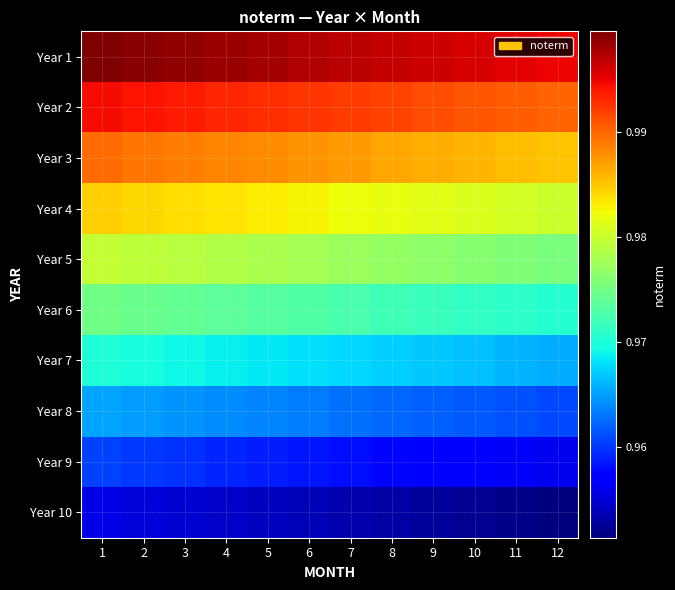

Reading left to right, list all the values displayed in this chart.

Year 1: 1=1.0	2=1.0	3=1.0	4=1.0	5=1.0	6=1.0	7=1.0	8=1.0	9=1.0	10=1.0	11=1.0	12=1.0
Year 2: 1=1.0	2=1.0	3=1.0	4=1.0	5=1.0	6=1.0	7=1.0	8=1.0	9=1.0	10=1.0	11=1.0	12=1.0
Year 3: 1=1.0	2=1.0	3=1.0	4=1.0	5=1.0	6=1.0	7=1.0	8=1.0	9=1.0	10=1.0	11=1.0	12=1.0
Year 4: 1=1.0	2=1.0	3=1.0	4=1.0	5=1.0	6=1.0	7=1.0	8=1.0	9=1.0	10=1.0	11=1.0	12=1.0
Year 5: 1=1.0	2=1.0	3=1.0	4=1.0	5=1.0	6=1.0	7=1.0	8=1.0	9=1.0	10=1.0	11=1.0	12=1.0
Year 6: 1=1.0	2=1.0	3=1.0	4=1.0	5=1.0	6=1.0	7=1.0	8=1.0	9=1.0	10=1.0	11=1.0	12=1.0
Year 7: 1=1.0	2=1.0	3=1.0	4=1.0	5=1.0	6=1.0	7=1.0	8=1.0	9=1.0	10=1.0	11=1.0	12=1.0
Year 8: 1=1.0	2=1.0	3=1.0	4=1.0	5=1.0	6=1.0	7=1.0	8=1.0	9=1.0	10=1.0	11=1.0	12=1.0
Year 9: 1=1.0	2=1.0	3=1.0	4=1.0	5=1.0	6=1.0	7=1.0	8=1.0	9=1.0	10=1.0	11=1.0	12=1.0
Year 10: 1=1.0	2=1.0	3=1.0	4=1.0	5=1.0	6=1.0	7=1.0	8=1.0	9=1.0	10=1.0	11=1.0	12=1.0